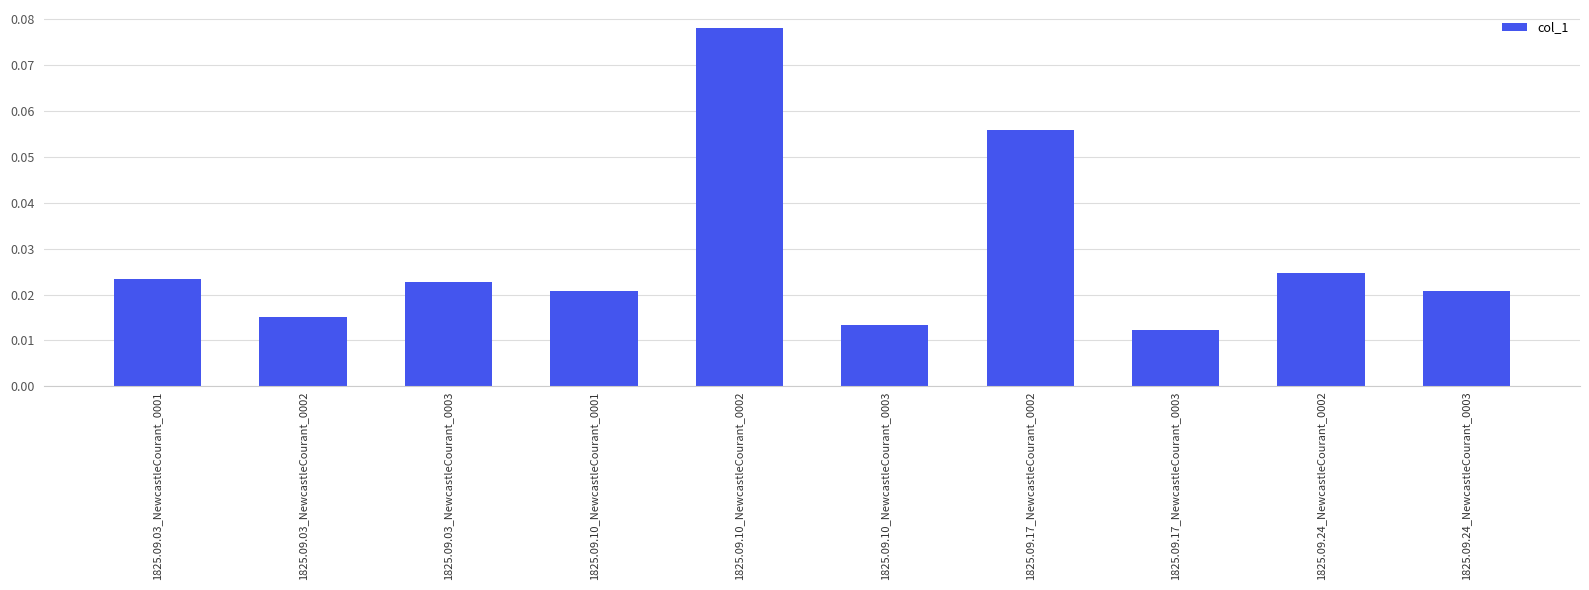

What is the sum of all values?

0.3